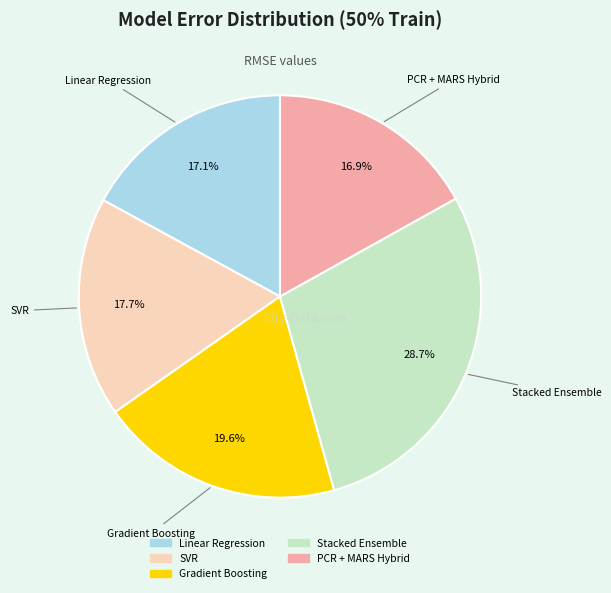

Approximately how many times larger is the value at Gradient Boosting compared to PCR + MARS Hybrid?

1.2